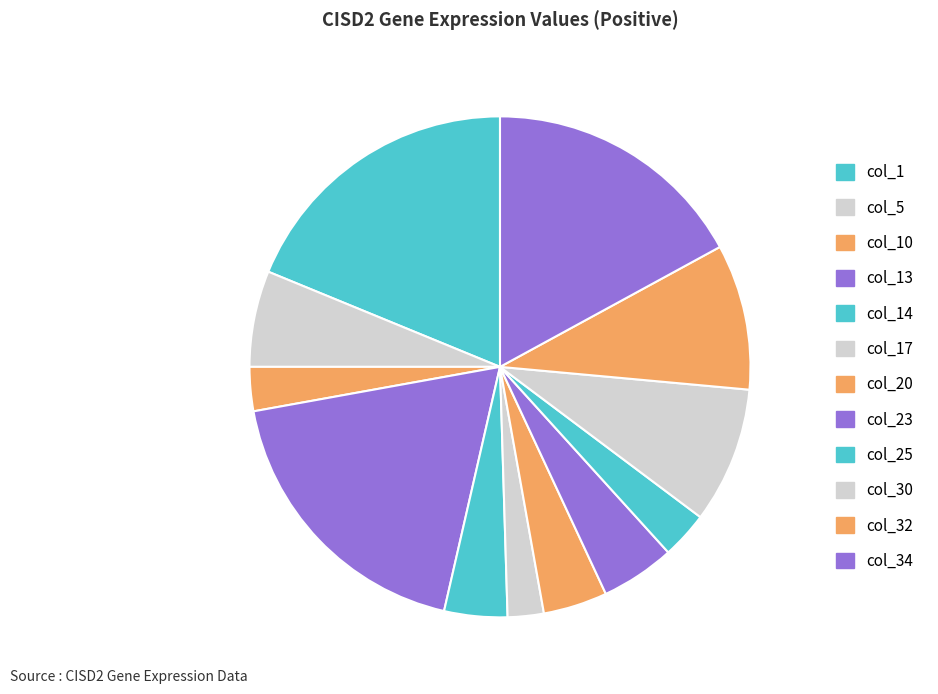

How many segments does this pie chart have?

12